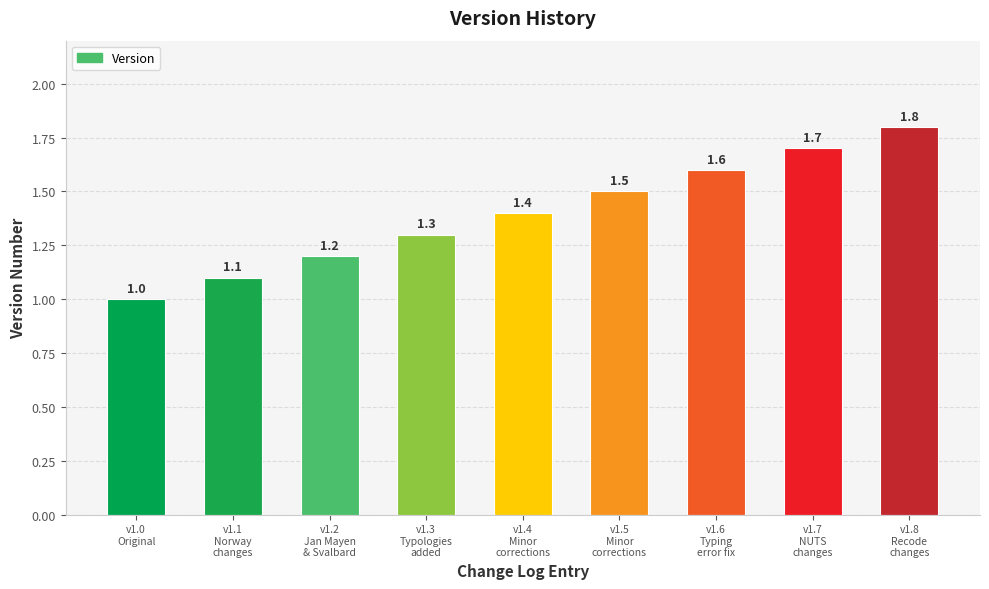

List the labels in order of value, smallest first.

v1.0
Original, v1.1
Norway
changes, v1.2
Jan Mayen
& Svalbard, v1.3
Typologies
added, v1.4
Minor
corrections, v1.5
Minor
corrections, v1.6
Typing
error fix, v1.7
NUTS
changes, v1.8
Recode
changes